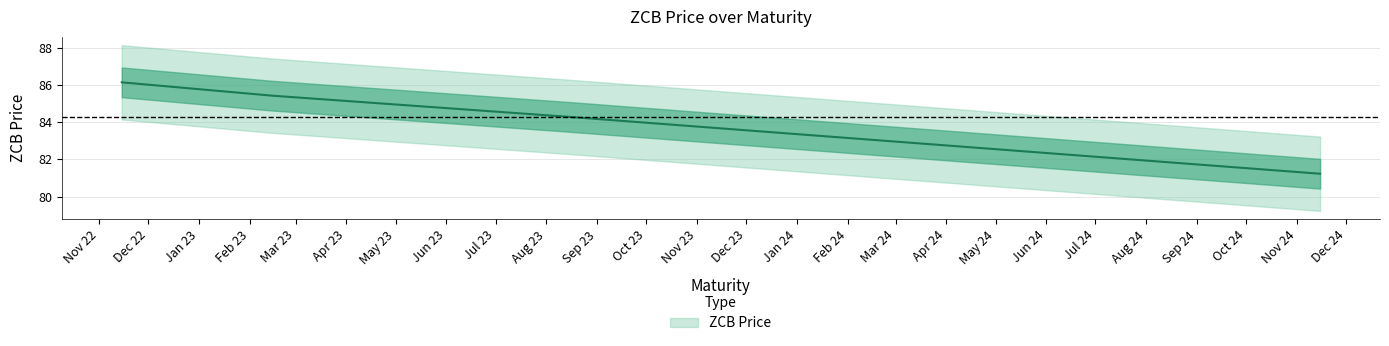

What is the difference between the values at 2023-08-15 and 2022-11-15?

1.9